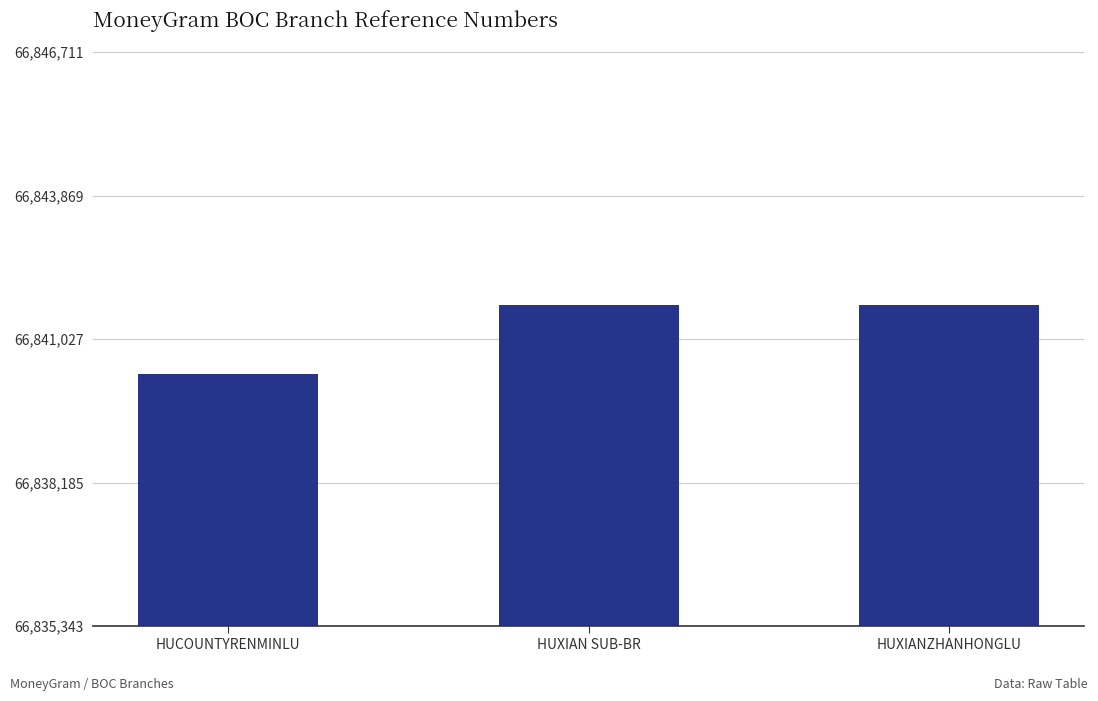

Is it true that the value at HUXIANZHANHONGLU is 17336171?

False